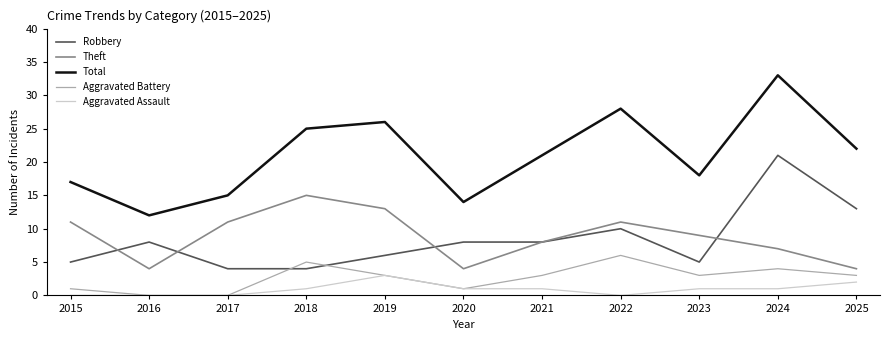

Rank the categories by Total value from highest to lowest.

2024, 2022, 2019, 2018, 2025, 2021, 2023, 2015, 2017, 2020, 2016